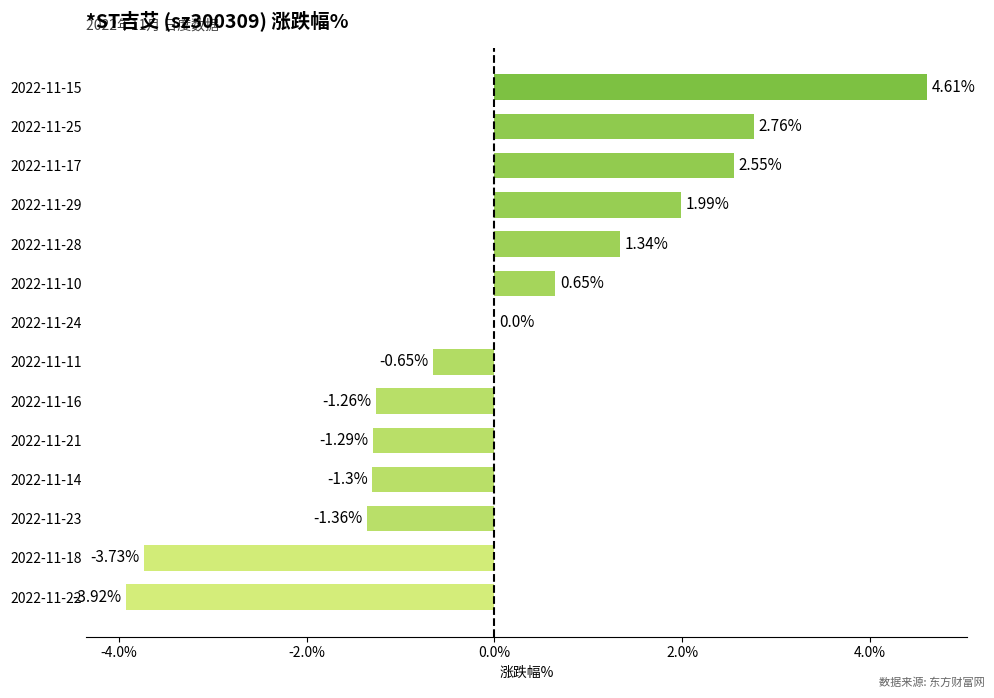

What is the change in value from 2022-11-23 to 2022-11-14?

+0.1